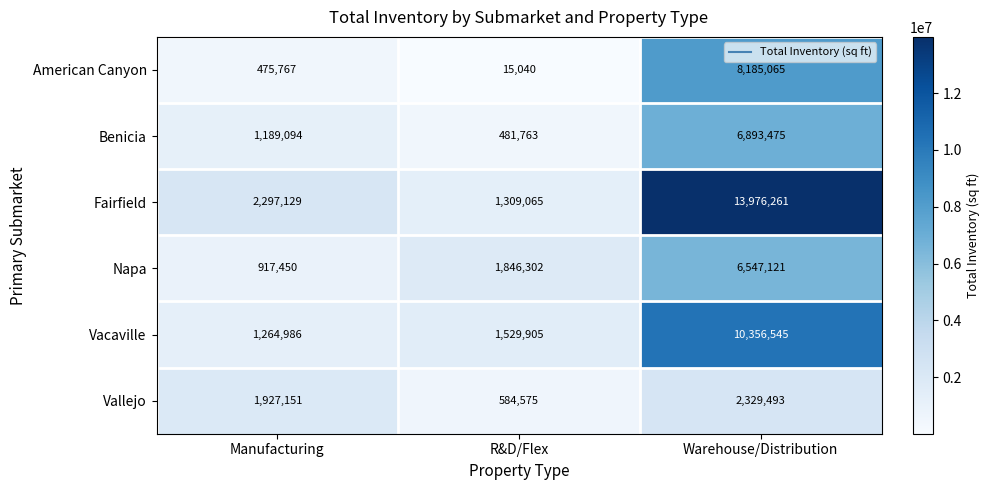

List the labels in order of Vacaville value, largest first.

Warehouse/Distribution, R&D/Flex, Manufacturing